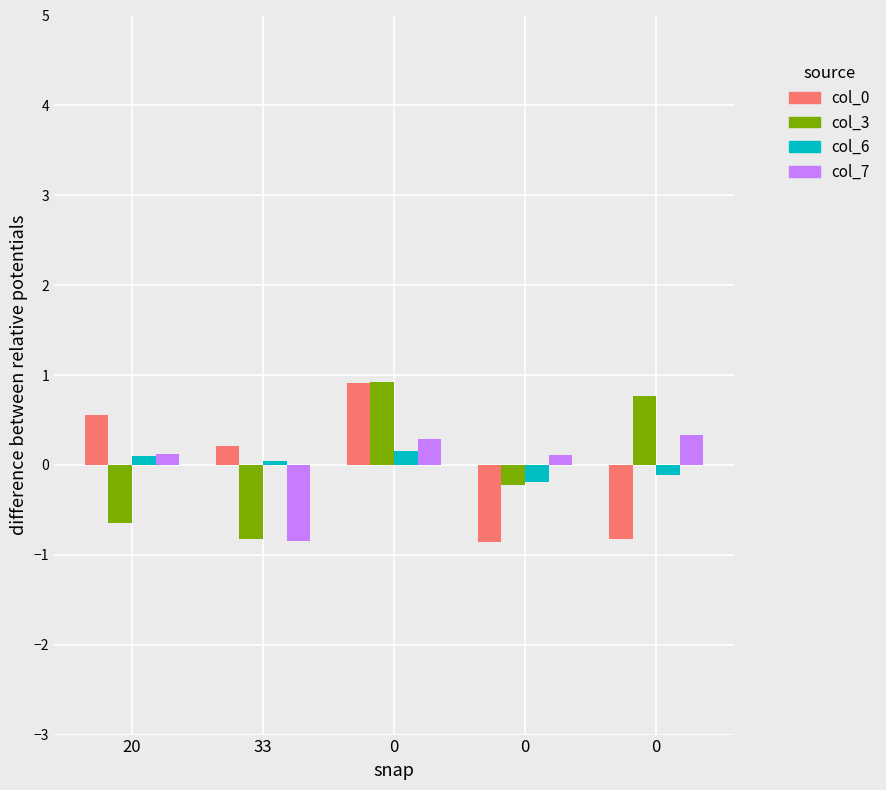

How many series are shown in this chart?

4